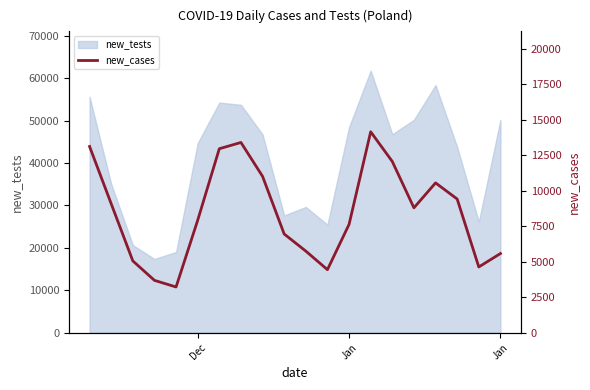

At which label does the data first exceed 8790?

Dec